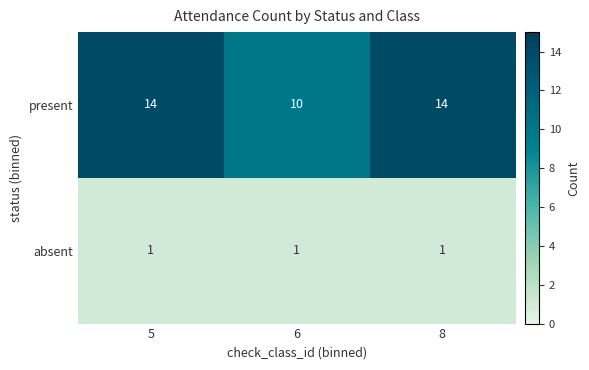

At 6, list the series in order from smallest to largest.

absent, present